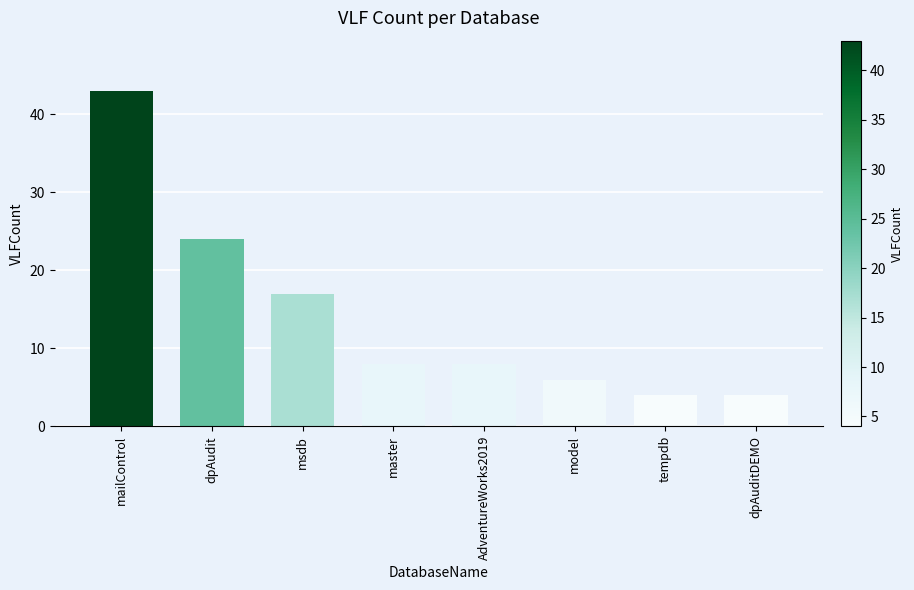

True or false: the data shows 1 at tempdb.

False